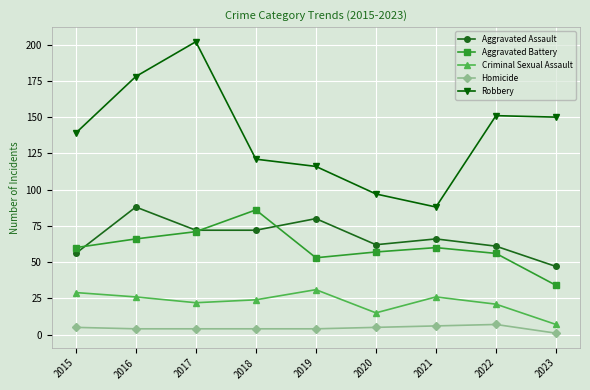

True or false: Aggravated Assault has more than 2 interior local peaks.

True